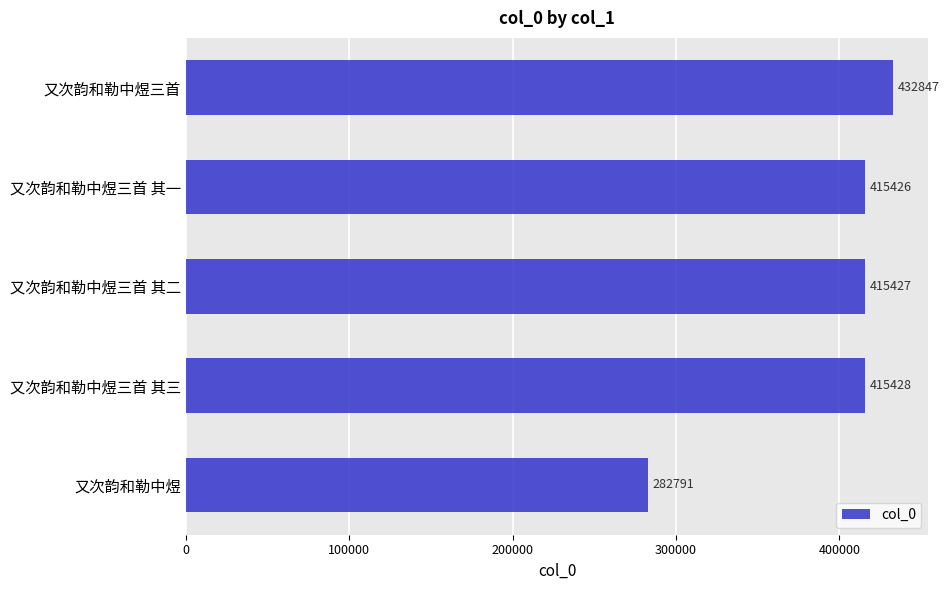

What is the average value?

392384